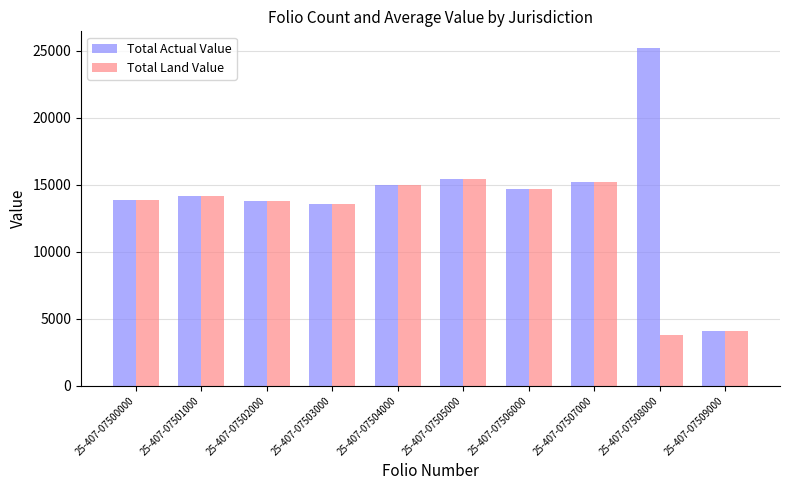

What is the difference between the highest and lowest values at 25-407-07508000?

21400